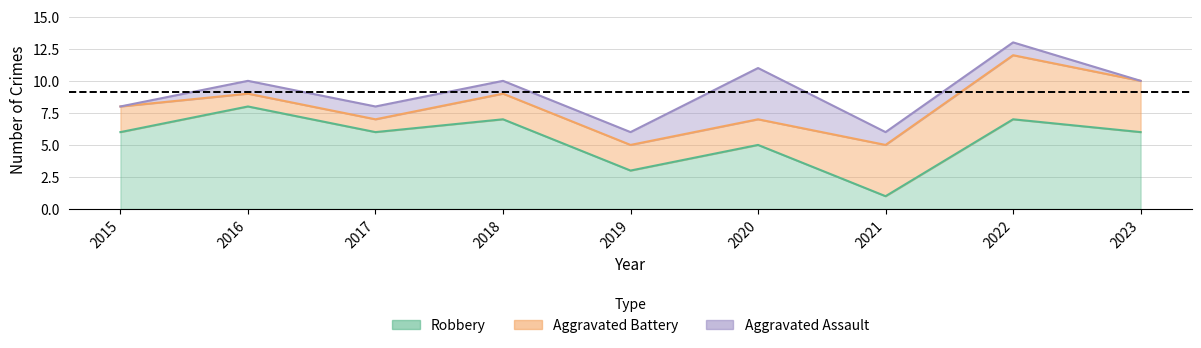

What is the difference between the maximum and minimum values in the Robbery series?

7